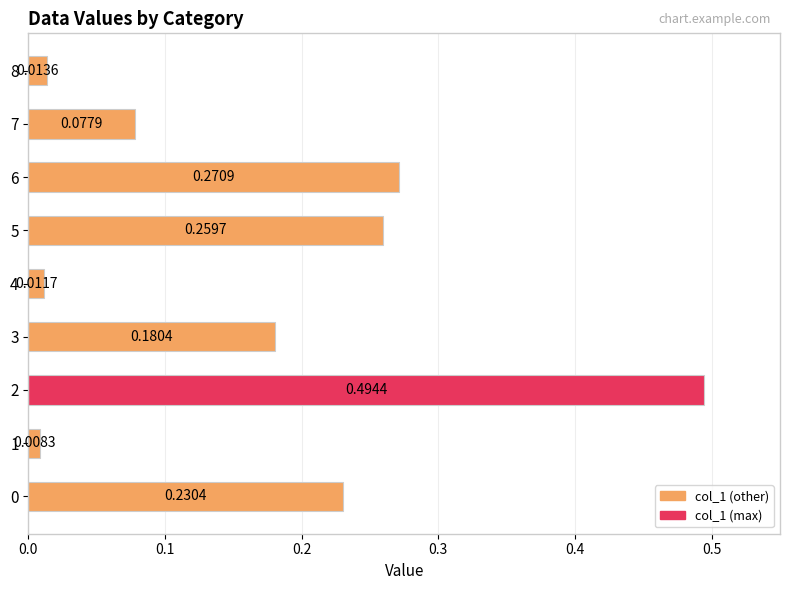

Which has a higher value, 4 or 1?

4